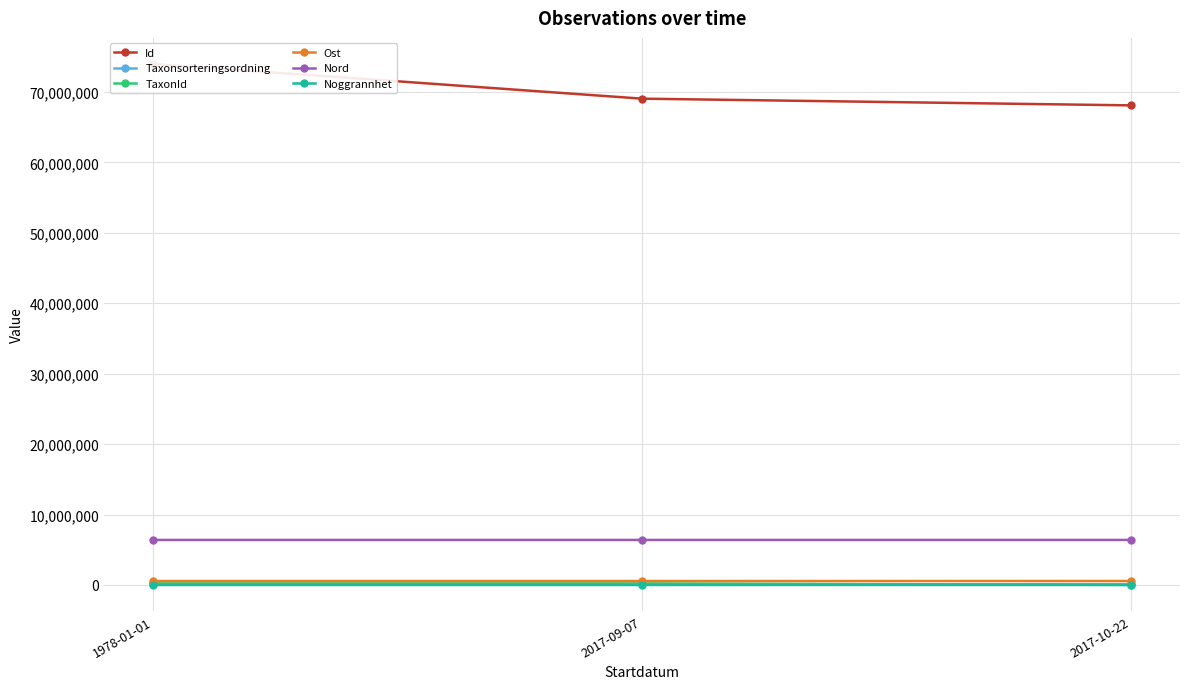

Reading left to right, what are all the values shown in this chart?

Id: 1978-01-01=73968086.0	2017-09-07=69038882.0	2017-10-22=68086271.0
Taxonsorteringsordning: 1978-01-01=98431.0	2017-09-07=95519.0	2017-10-22=90676.0
TaxonId: 1978-01-01=222771.0	2017-09-07=221945.0	2017-10-22=5966.0
Ost: 1978-01-01=560670.4	2017-09-07=560704.1	2017-10-22=560458.5
Nord: 1978-01-01=6392859.5	2017-09-07=6392863.8	2017-10-22=6392732.8
Noggrannhet: 1978-01-01=50.0	2017-09-07=5.0	2017-10-22=50.0